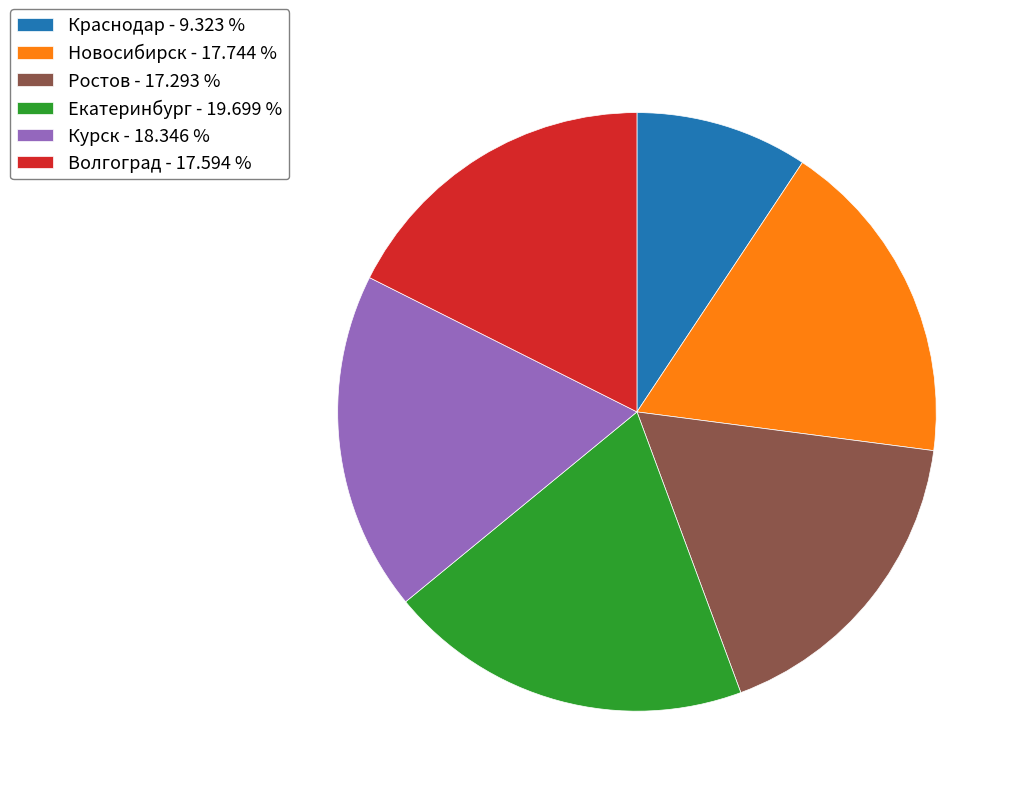

Does Новосибирск represent more than half of the total?

No